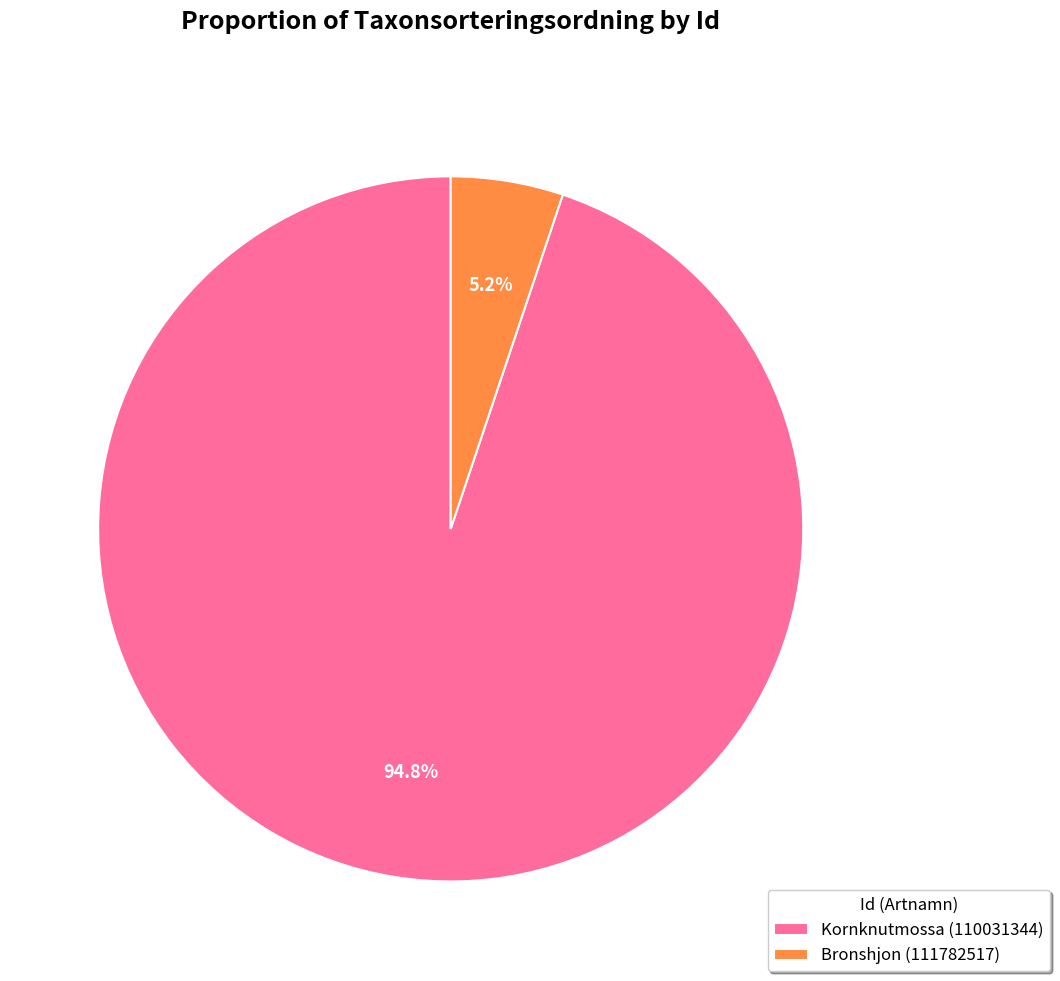

Combined, do Kornknutmossa (110031344) and Bronshjon (111782517) account for over 50%?

Yes